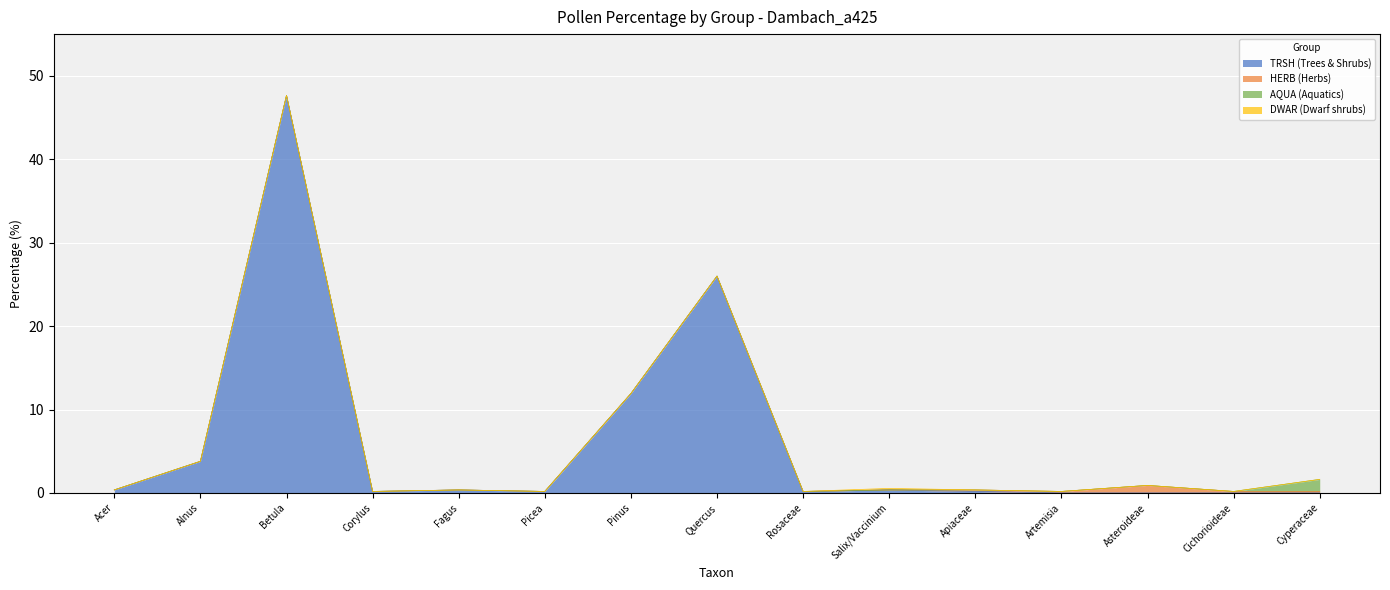

What is the value of the TRSH (Trees & Shrubs) point at the 4th from the left?

0.2